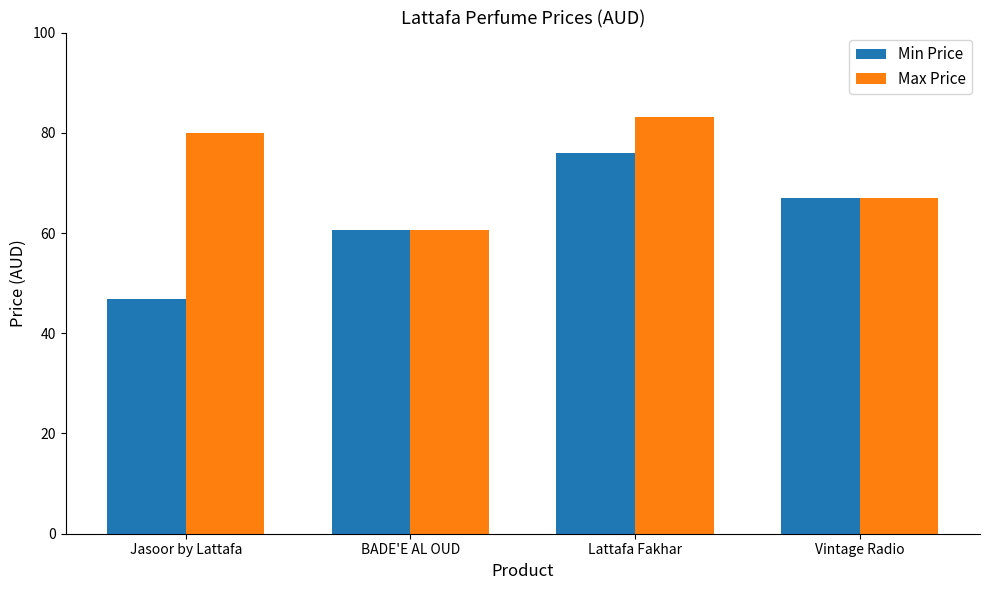

List the series in order of their overall mean, lowest first.

Min Price, Max Price